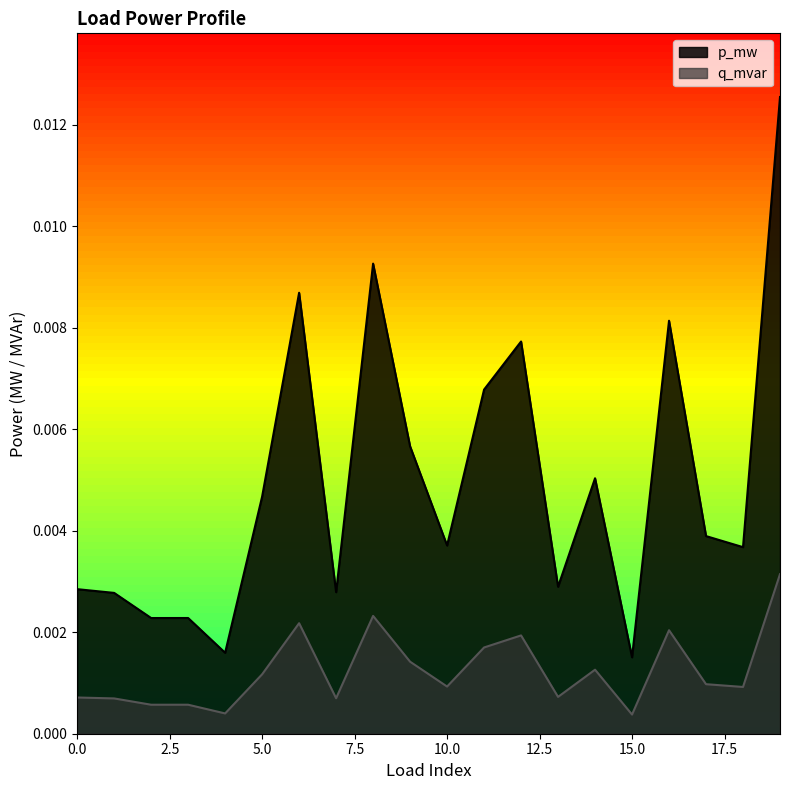

What is the sum of all p_mw values?

0.1